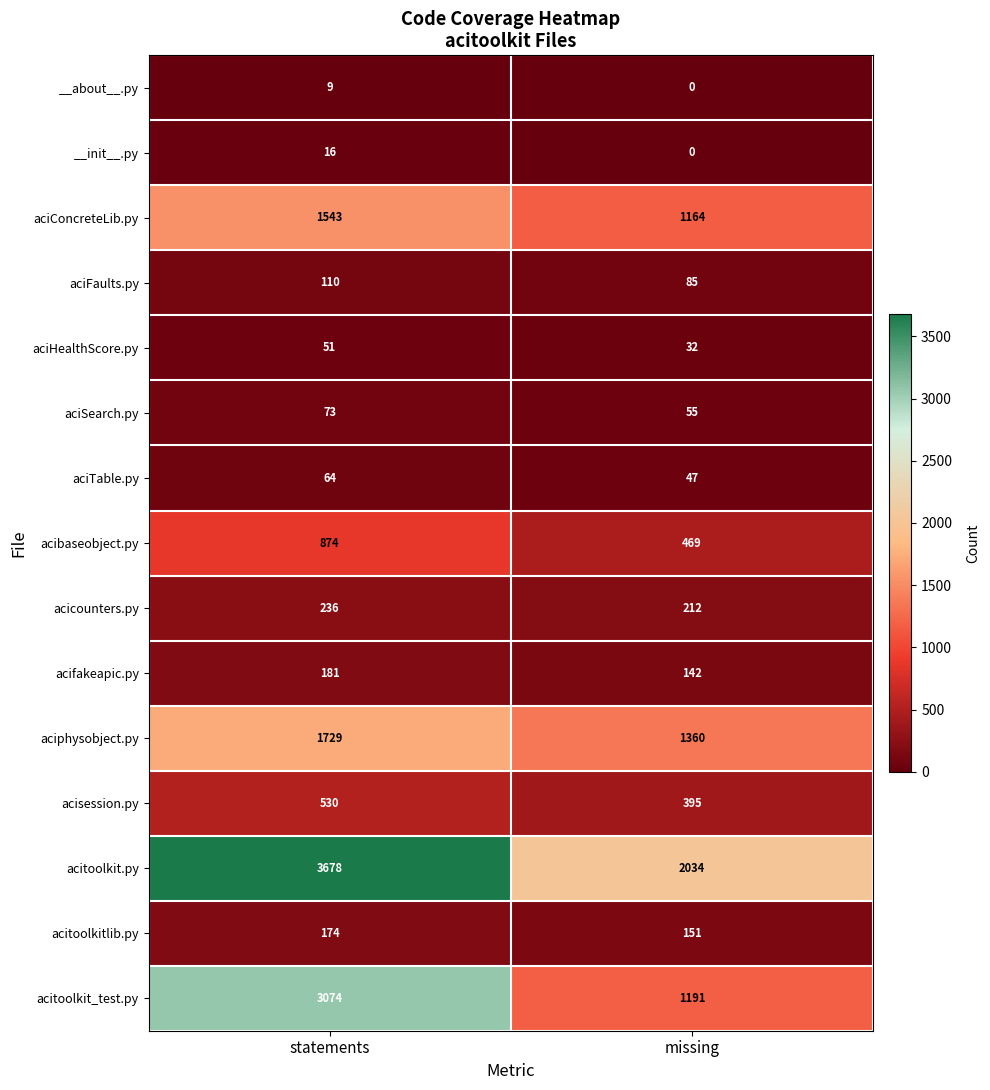

What is the greatest value displayed?

3678